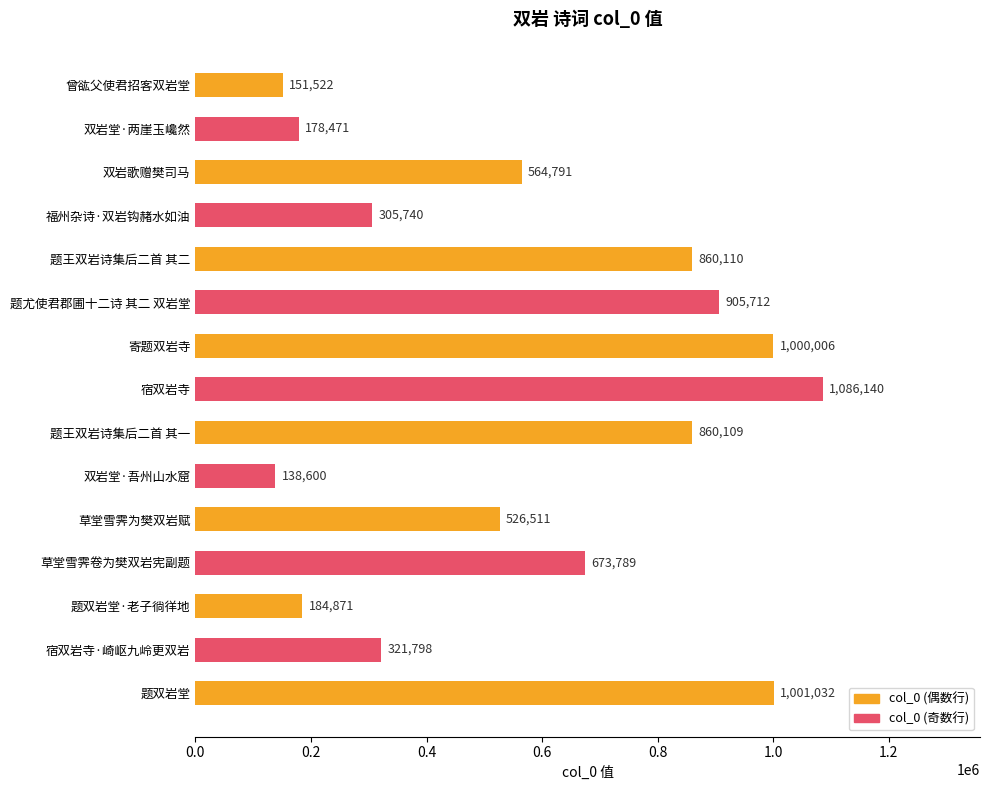

Read the value at 宿双岩寺.

1086140